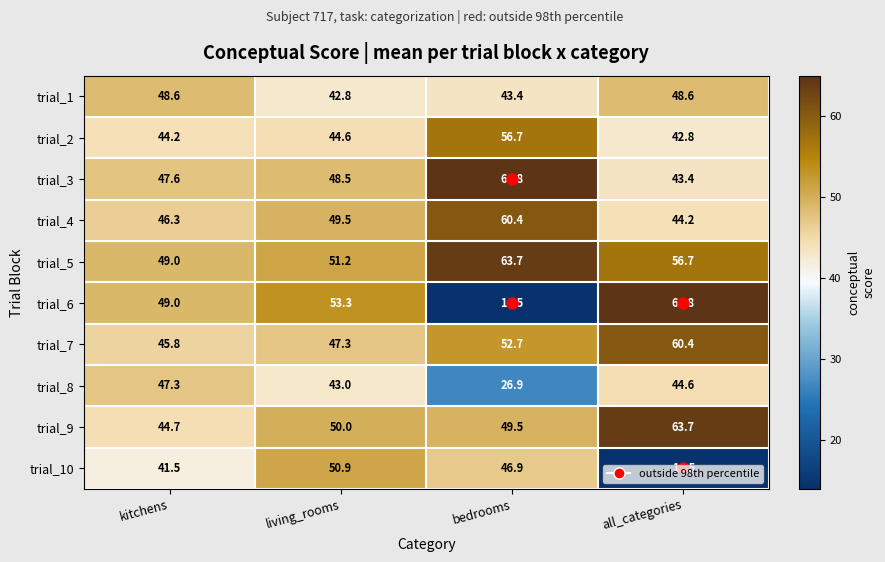

Is it true that trial_6 equals 4.0 at bedrooms?

False